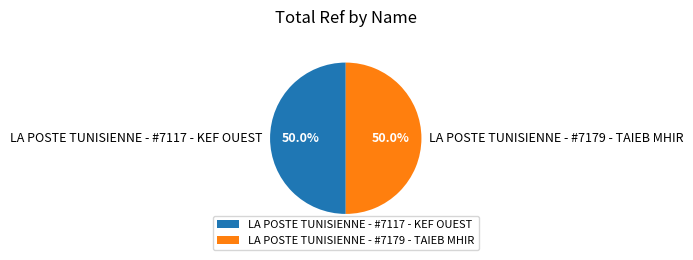

What is the ratio of the value at LA POSTE TUNISIENNE - #7117 - KEF OUEST to the value at LA POSTE TUNISIENNE - #7179 - TAIEB MHIR?

1.0